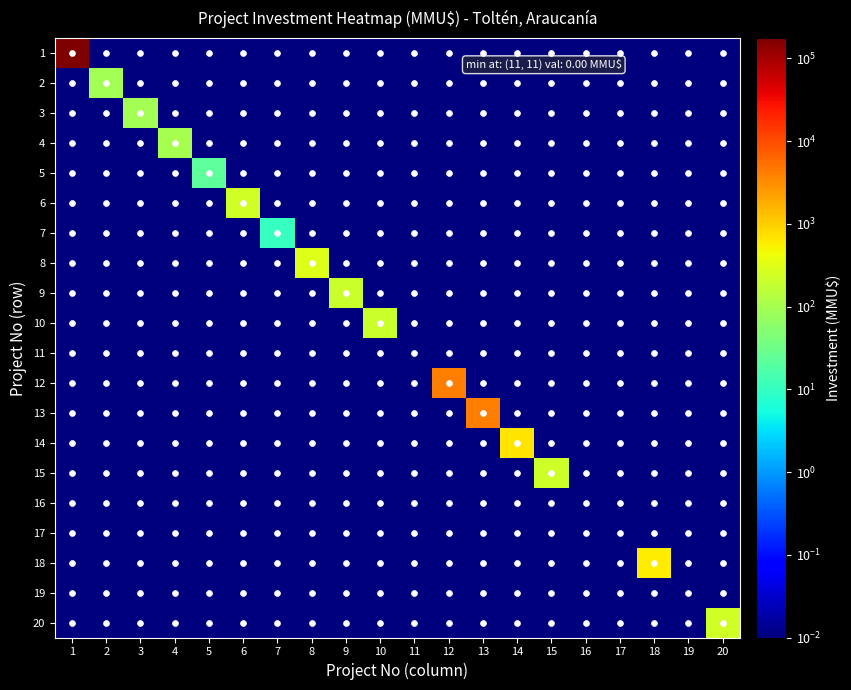

What is the difference between the maximum and minimum values in the 9 series?

200.0